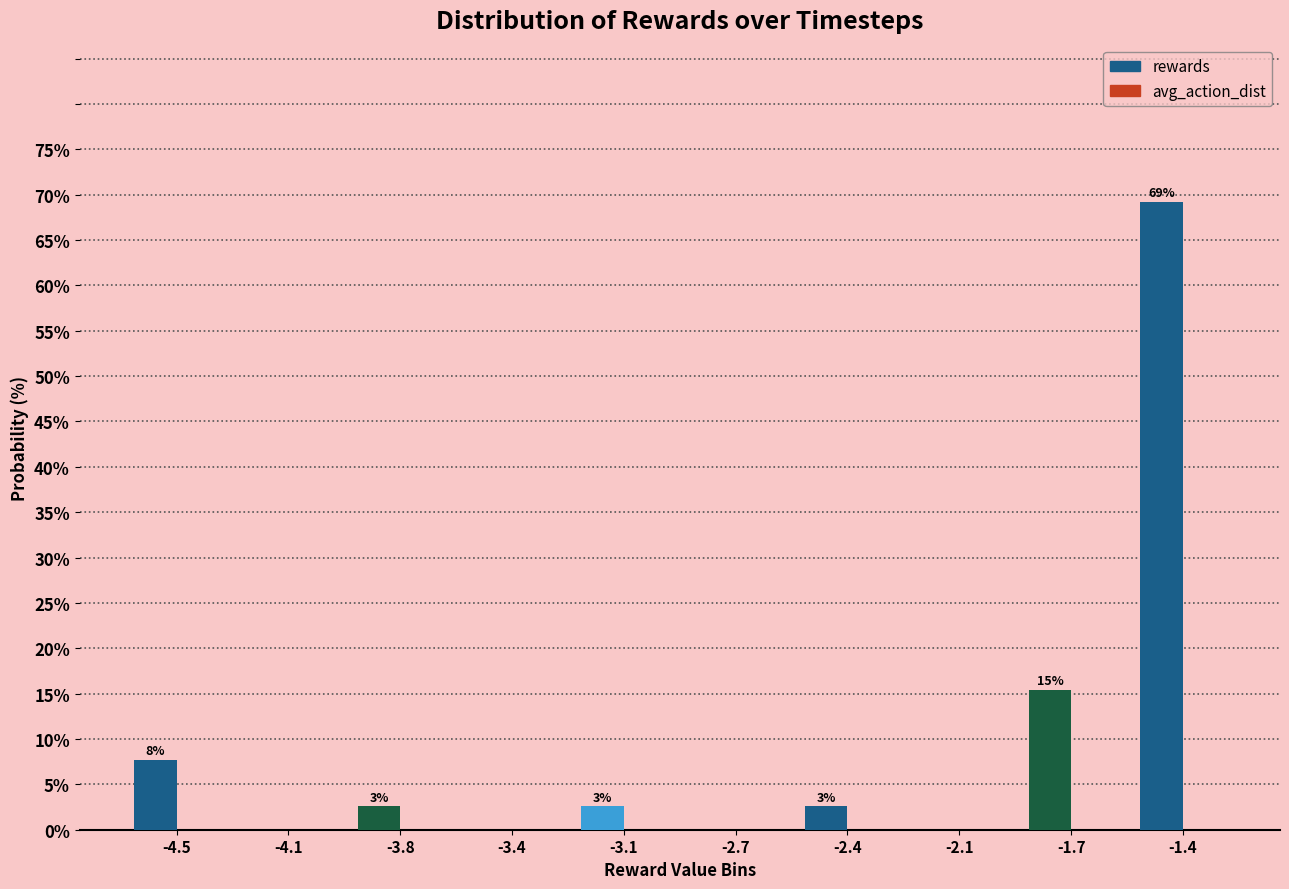

Are the bars horizontal?

No